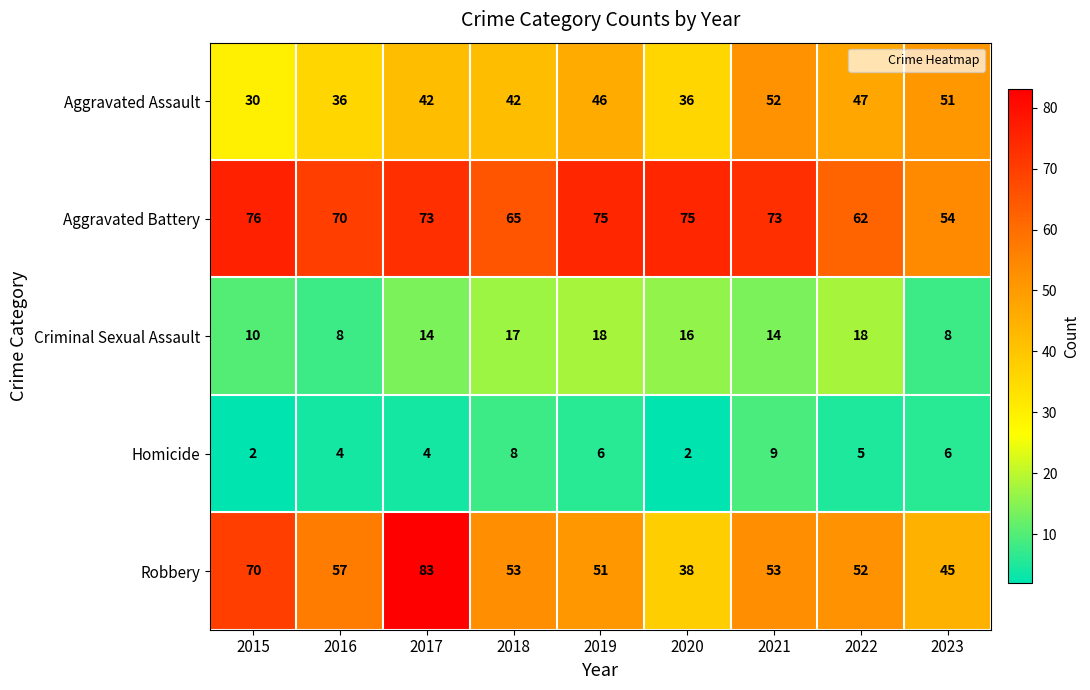

Which series has the widest spread of values?

Robbery